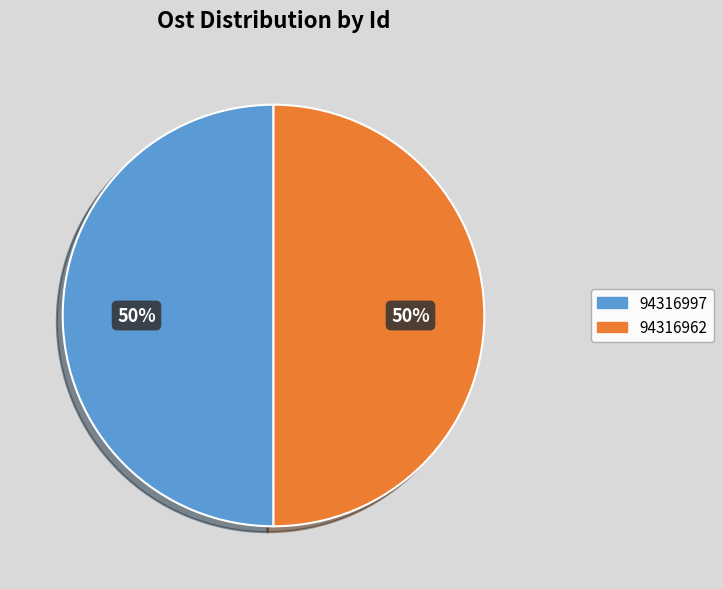

To the nearest percent, what is the combined percentage of 94316997 and 94316962?

100%